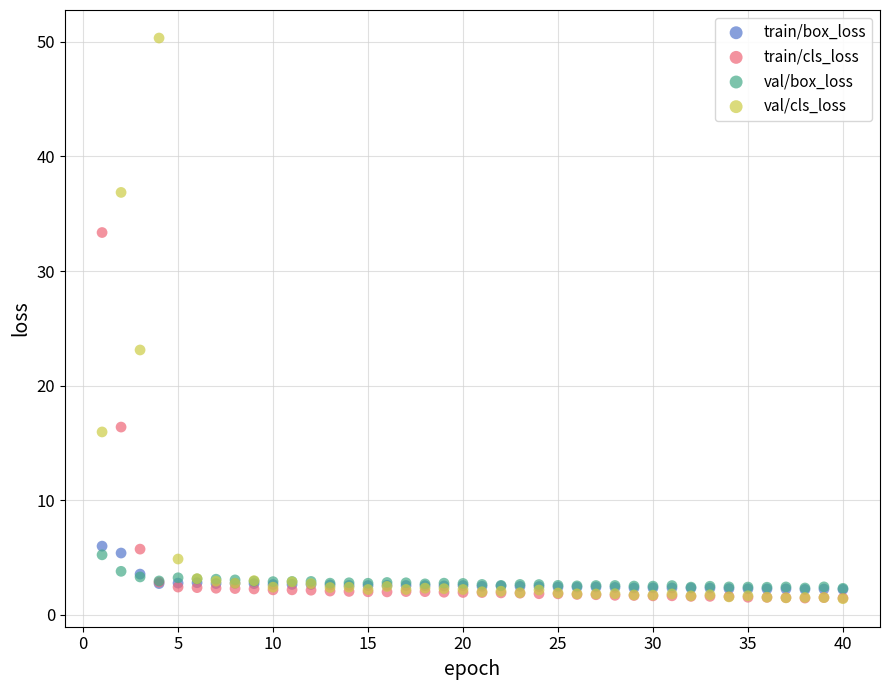

Which series has the largest Y range (max minus min)?

val/cls_loss